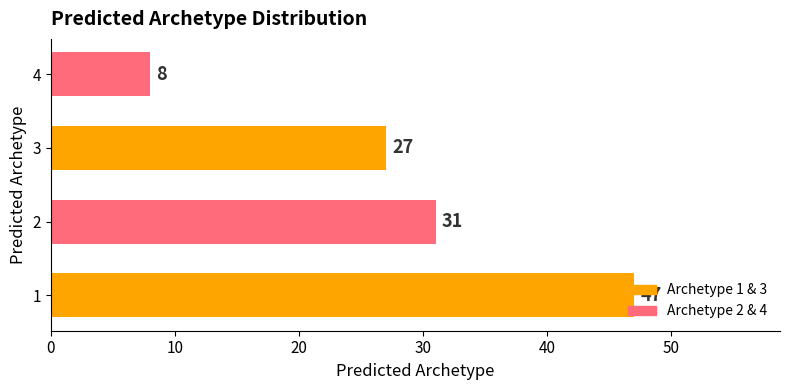

Where is the data nearest to the value 27?

3